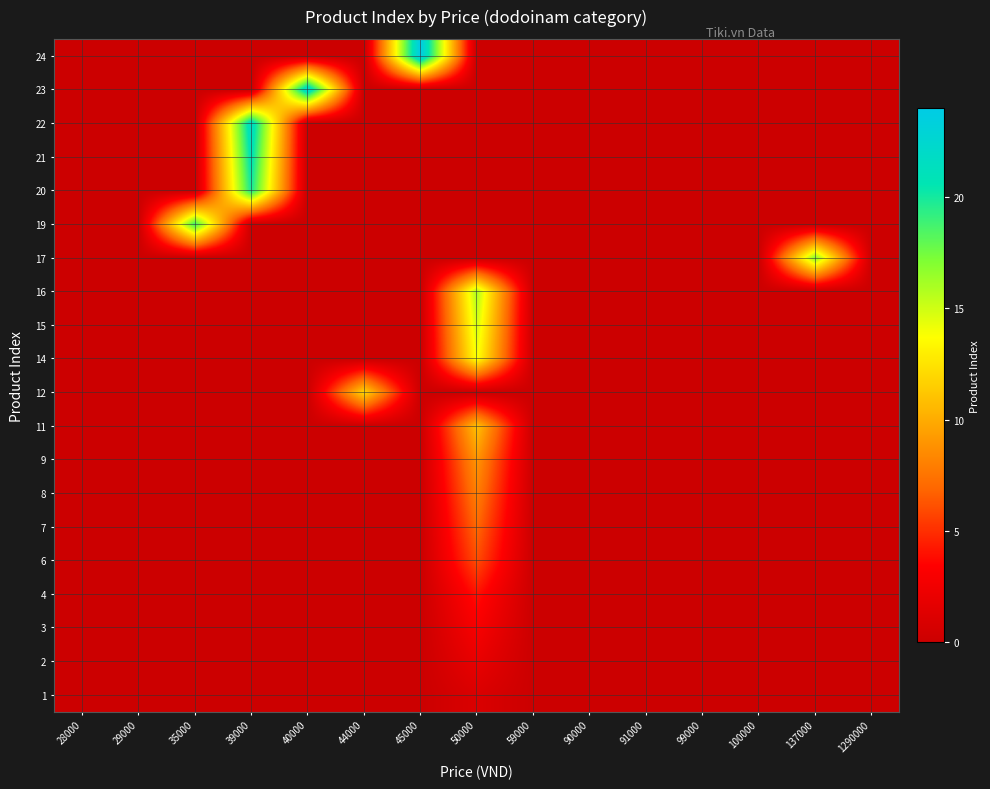

Which series has the widest spread of values?

24